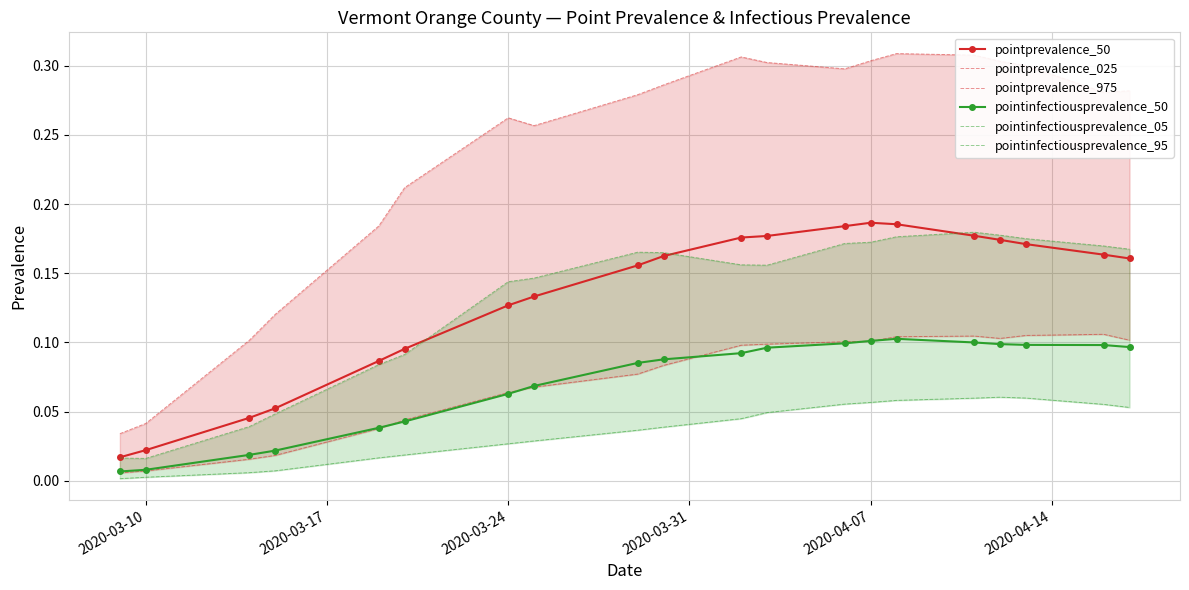

In pointprevalence_975, how many points are higher than both neighbors (excluding endpoints)?

3